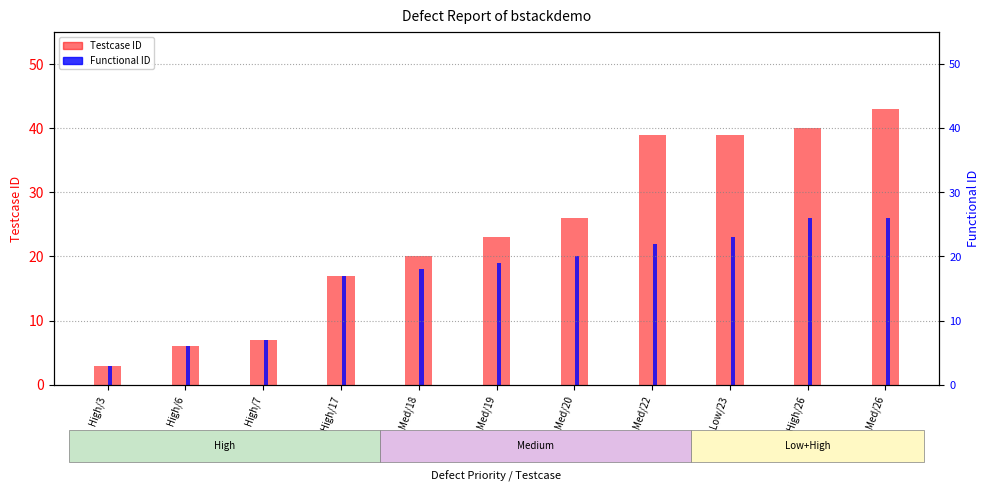

At which category is the sum across all series the highest?

Med/26